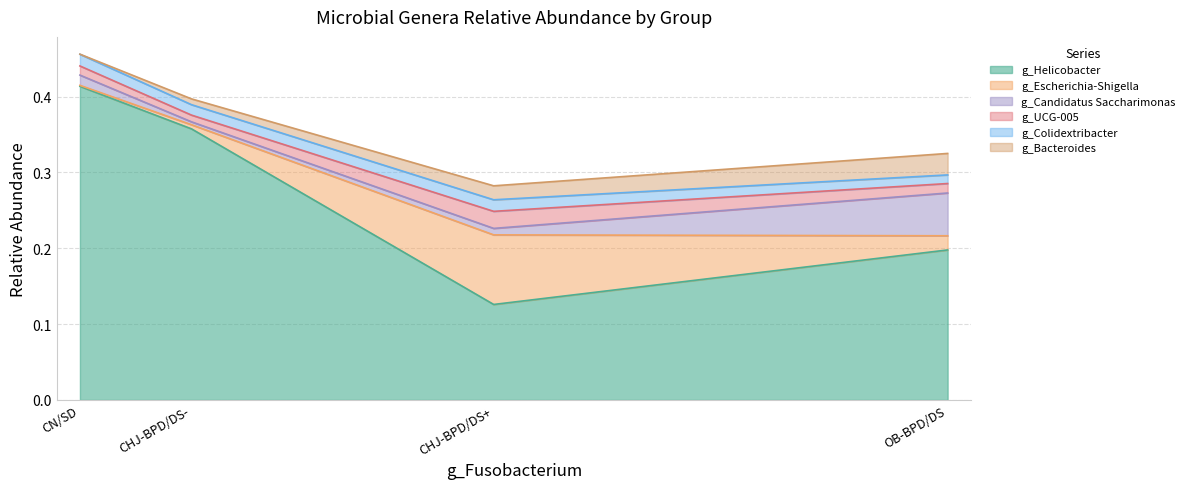

Does the chart have visible grid lines?

Yes